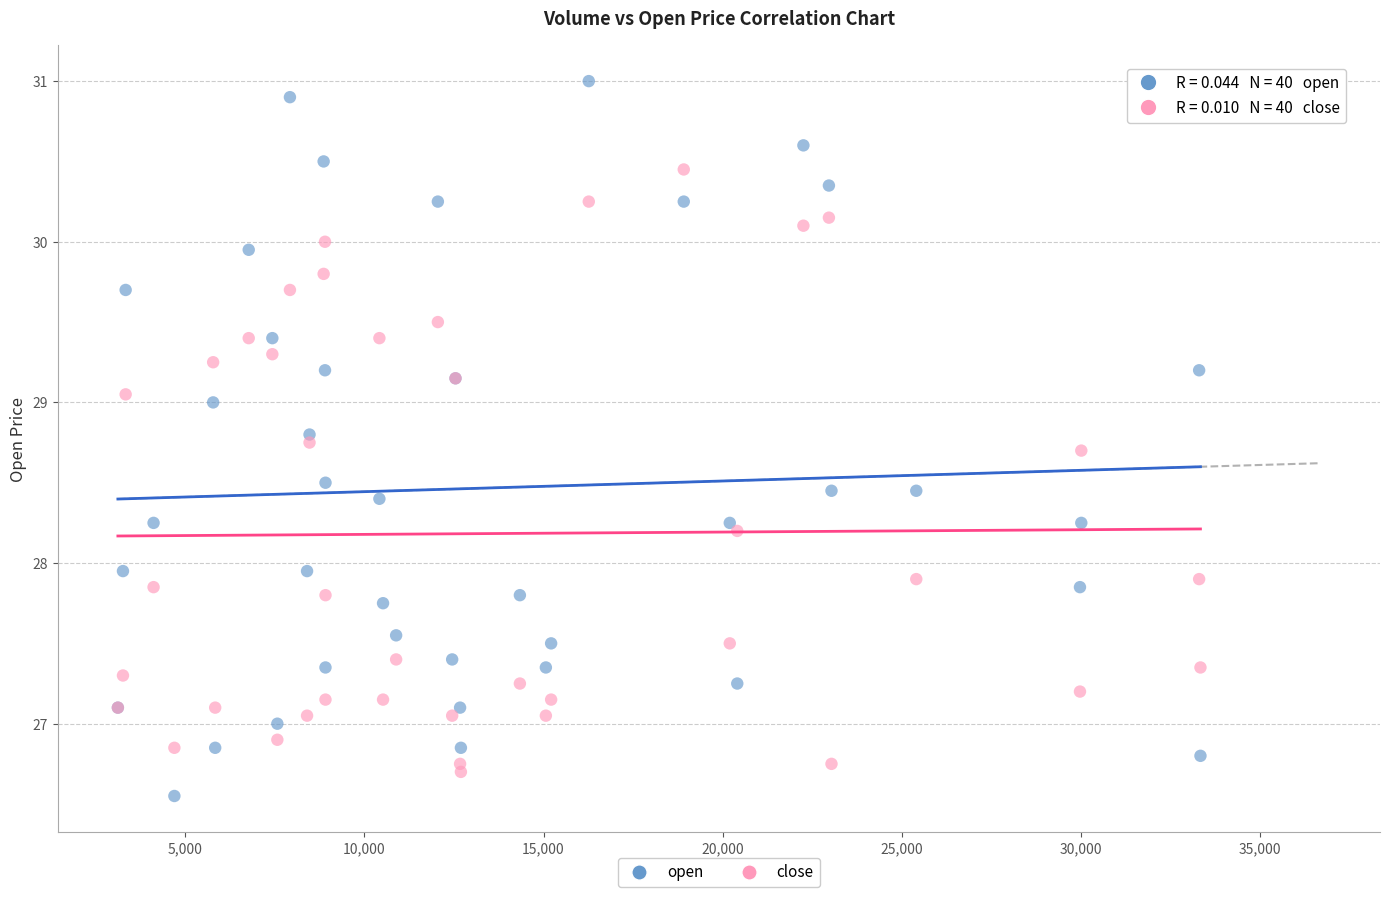

Which series has the widest spread of Y values?

open